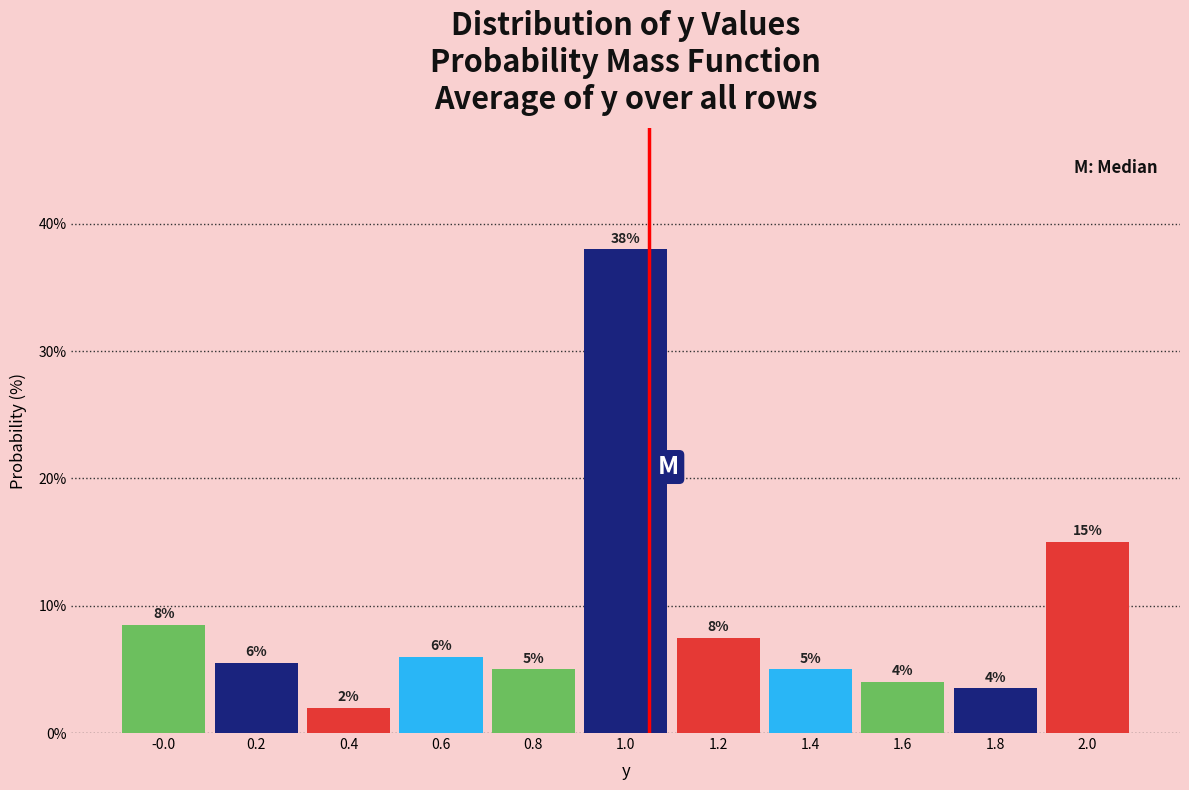

Is it true that the value at 0.6 is 10.7?

False